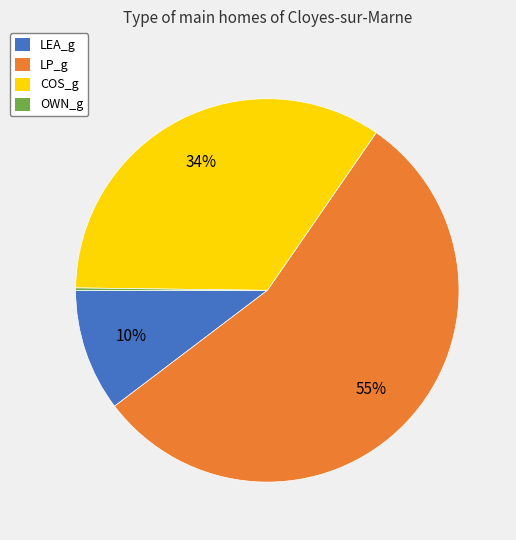

True or false: LEA_g accounts for 1% of the total.

False